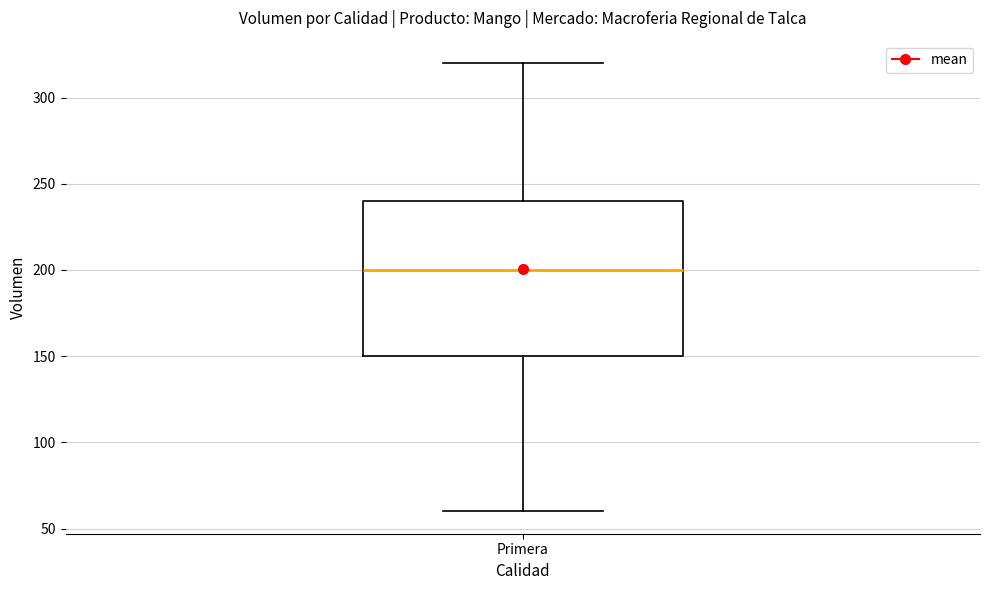

Where is the lower edge of the box for Primera on the y-axis? The values are not printed on the chart, so give them approximately, as read against the axis.

150